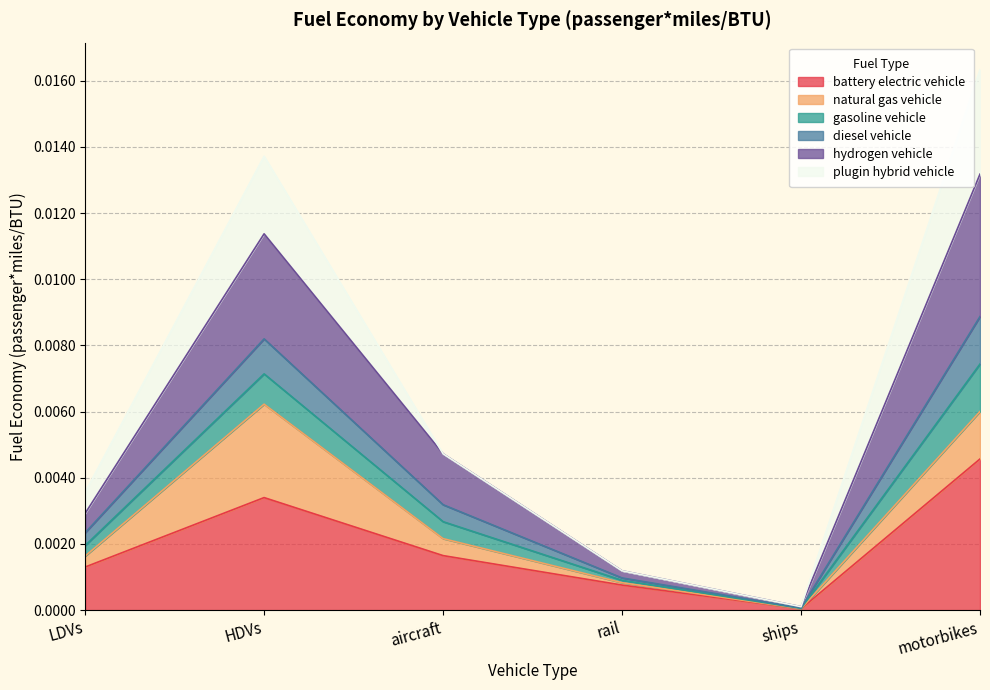

At which label does battery electric vehicle reach its peak?

motorbikes